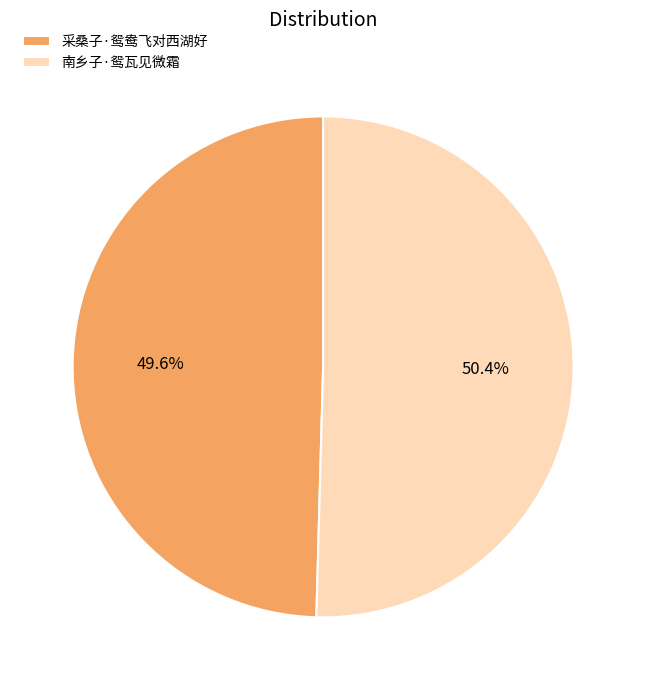

Approximately how many times larger is the value at 南乡子·鸳瓦见微霜 compared to 采桑子·鸳鸯飞对西湖好?

1.0